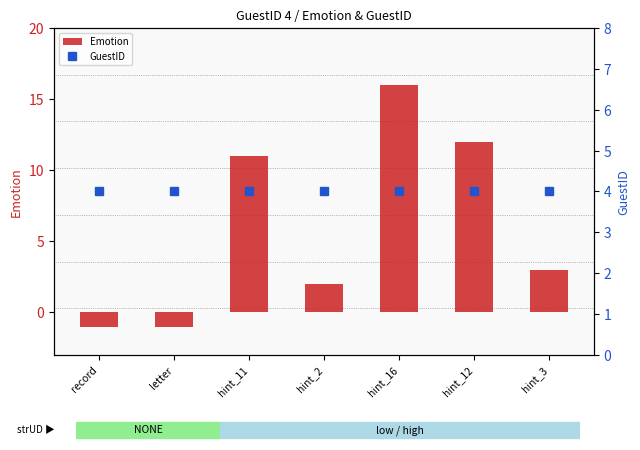

How many values in Emotion are below zero?

2